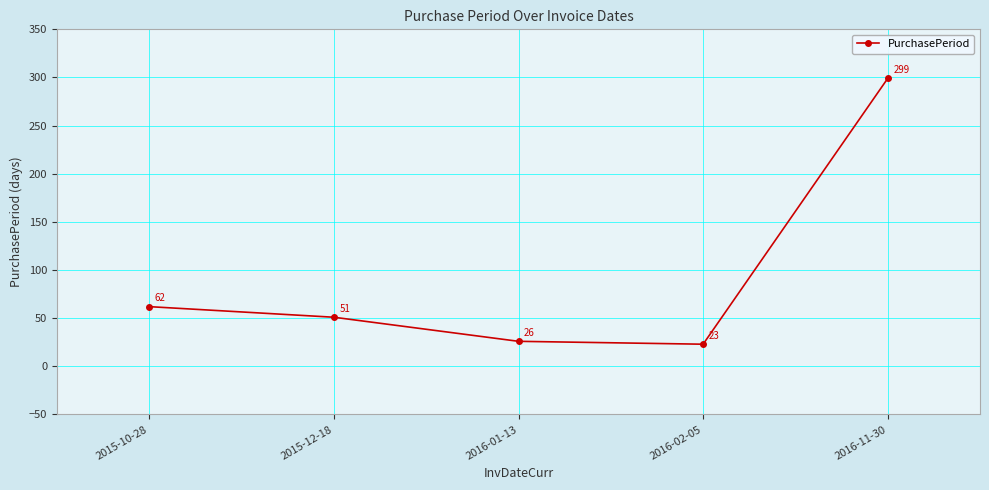

What is the greatest value displayed?

299